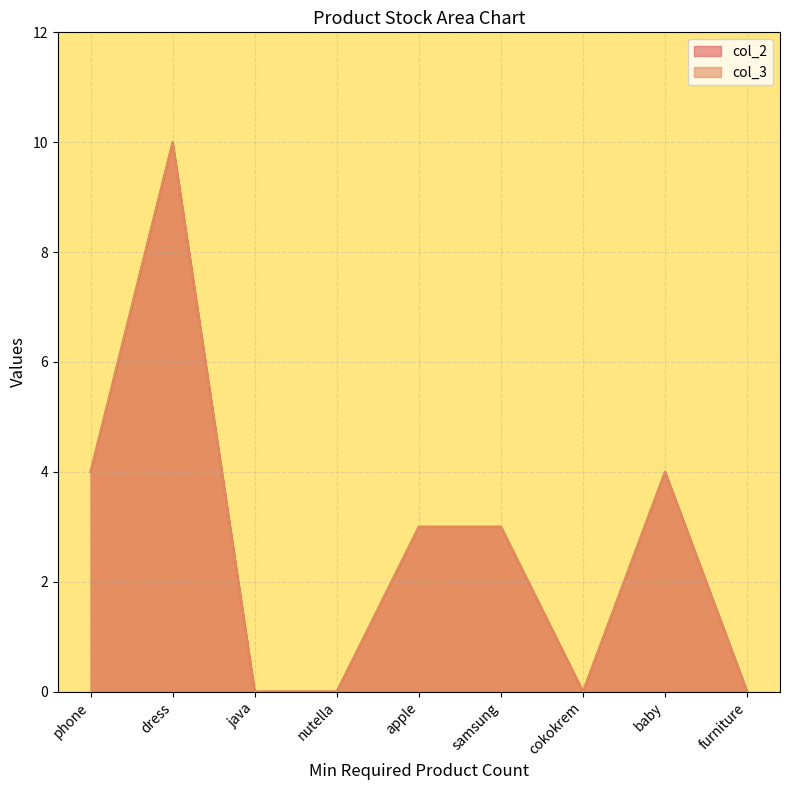

Reading right to left, extract all data points from this chart.

col_2: 0	4	0	3	3	0	0	10	4
col_3: 0	4	0	3	3	0	0	10	4